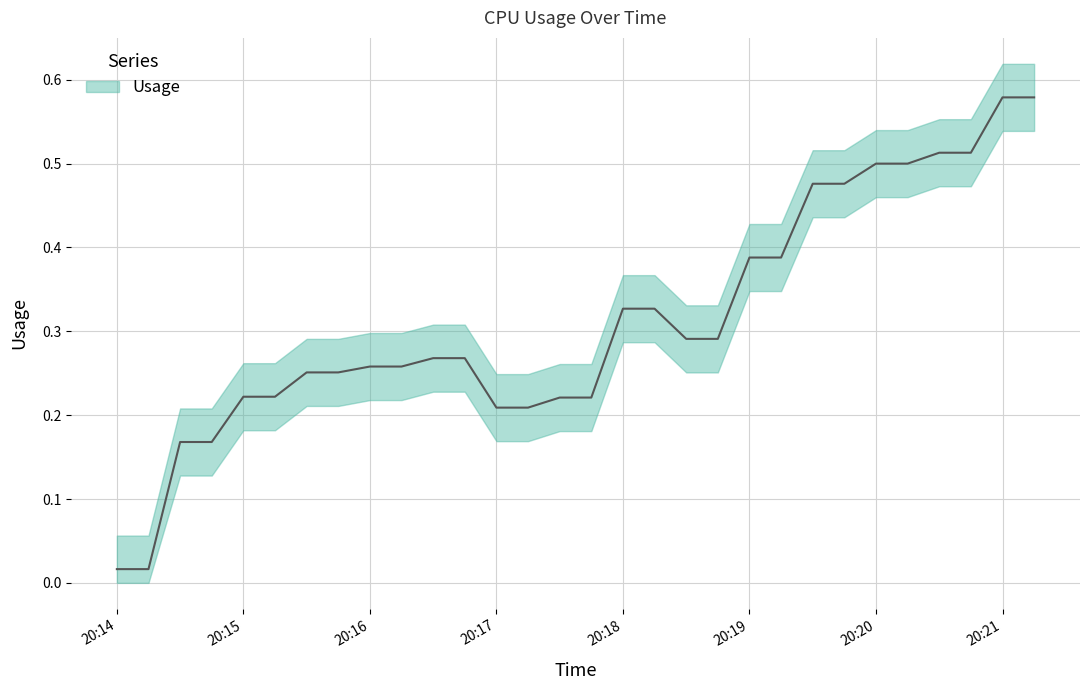

Reading right to left, extract all data points from this chart.

0.6	0.6	0.5	0.5	0.5	0.5	0.5	0.5	0.4	0.4	0.3	0.3	0.3	0.3	0.2	0.2	0.2	0.2	0.3	0.3	0.3	0.3	0.3	0.3	0.2	0.2	0.2	0.2	0.0	0.0